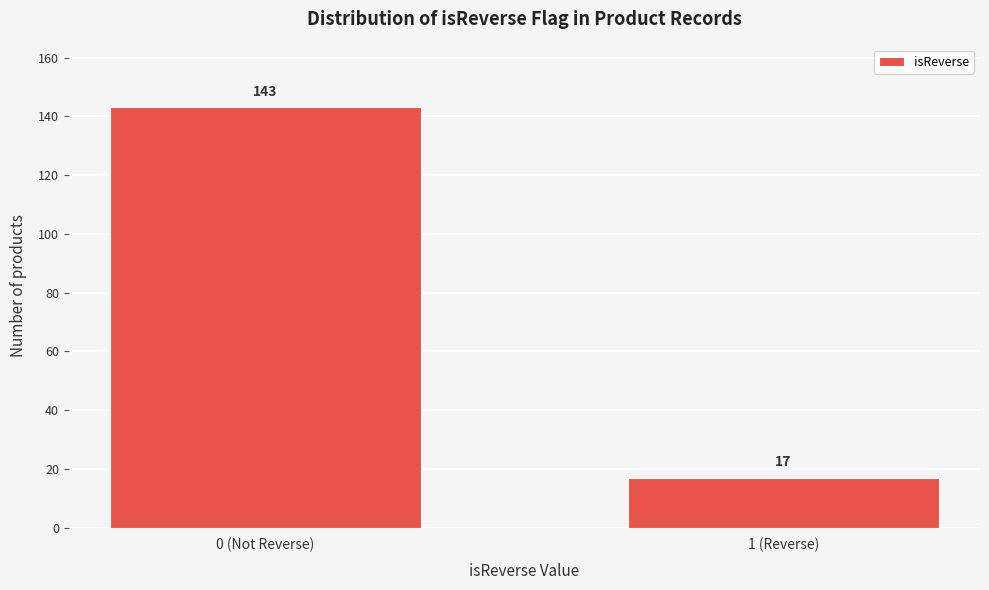

Reading left to right, transcribe all the data shown in this chart.

143	17